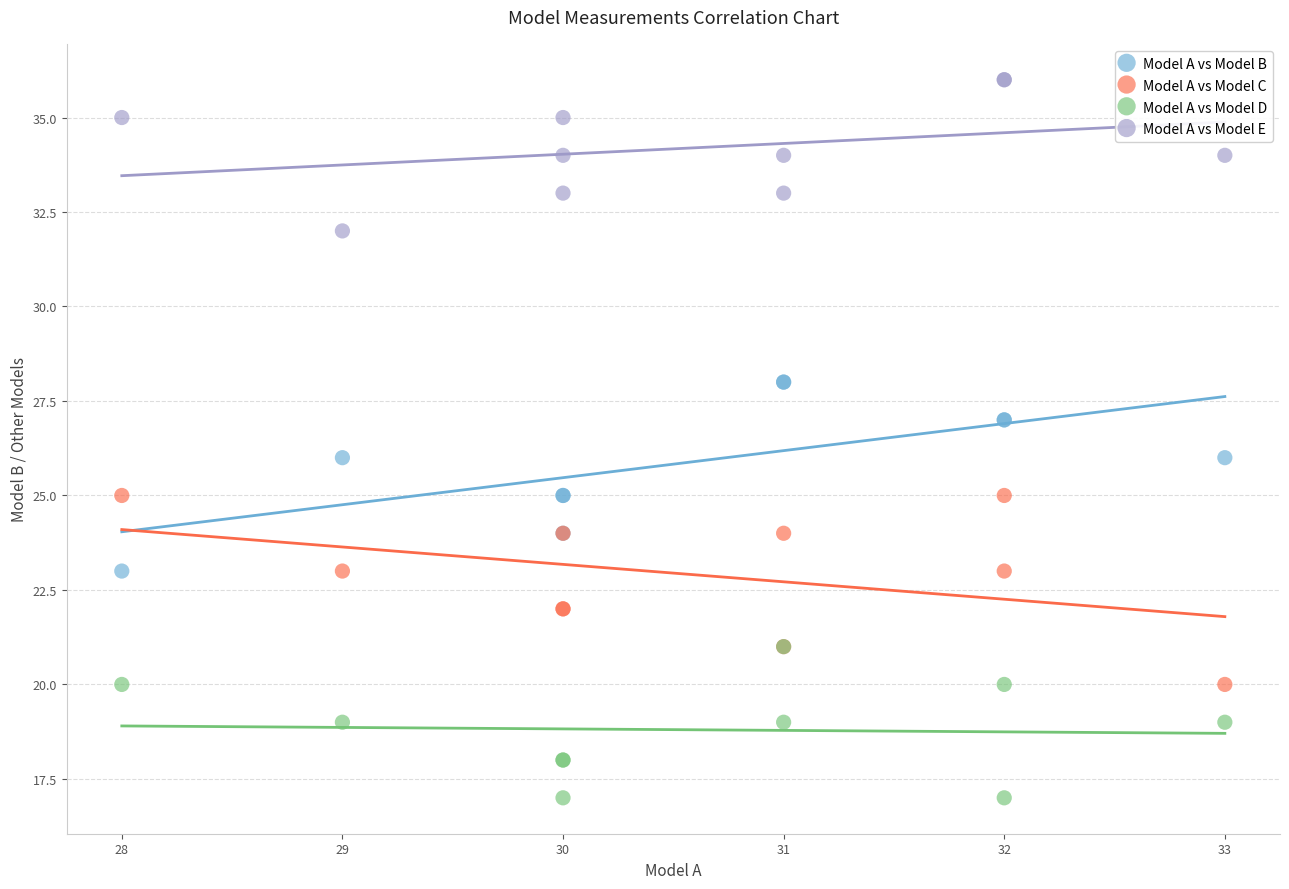

What are all the series names shown in the legend?

Model A vs Model B, Model A vs Model C, Model A vs Model D, Model A vs Model E